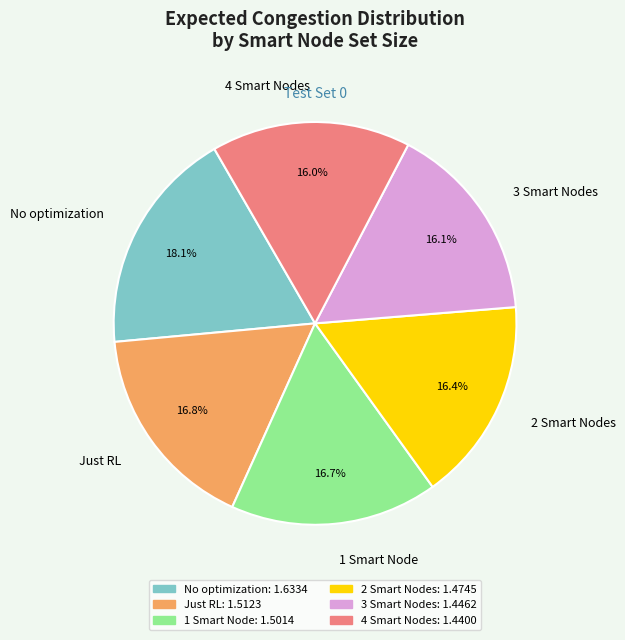

Which slice is the largest?

No optimization